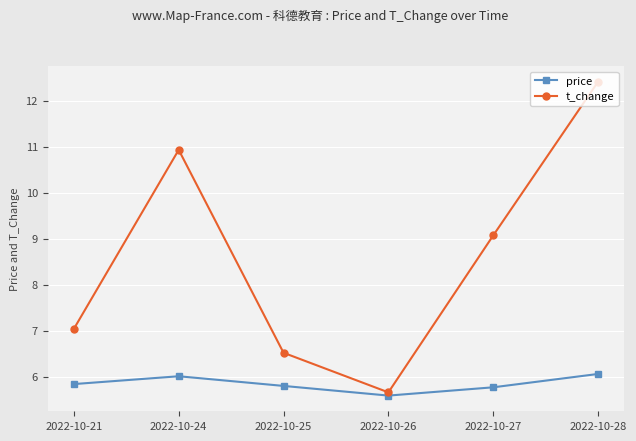

What is the difference between the maximum and second lowest values in the price series?

0.3